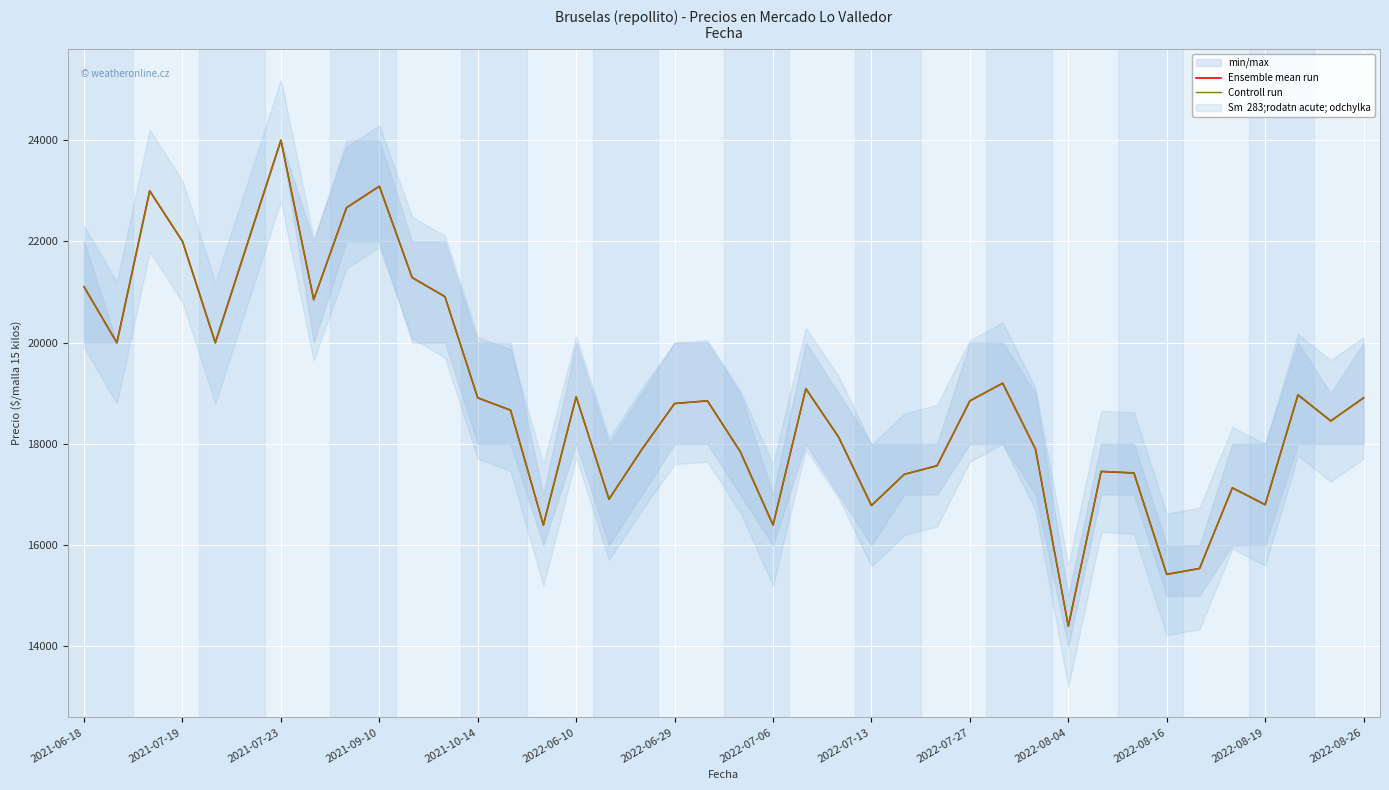

What is the difference between the second highest and second lowest values in the Controll run series?

7665